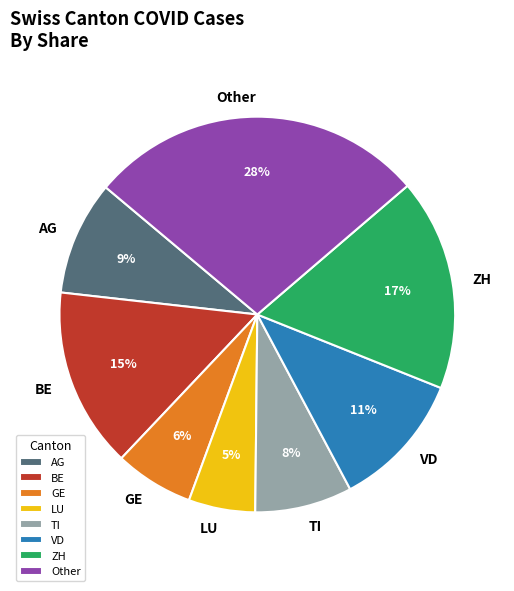

Which slice is the smallest?

LU